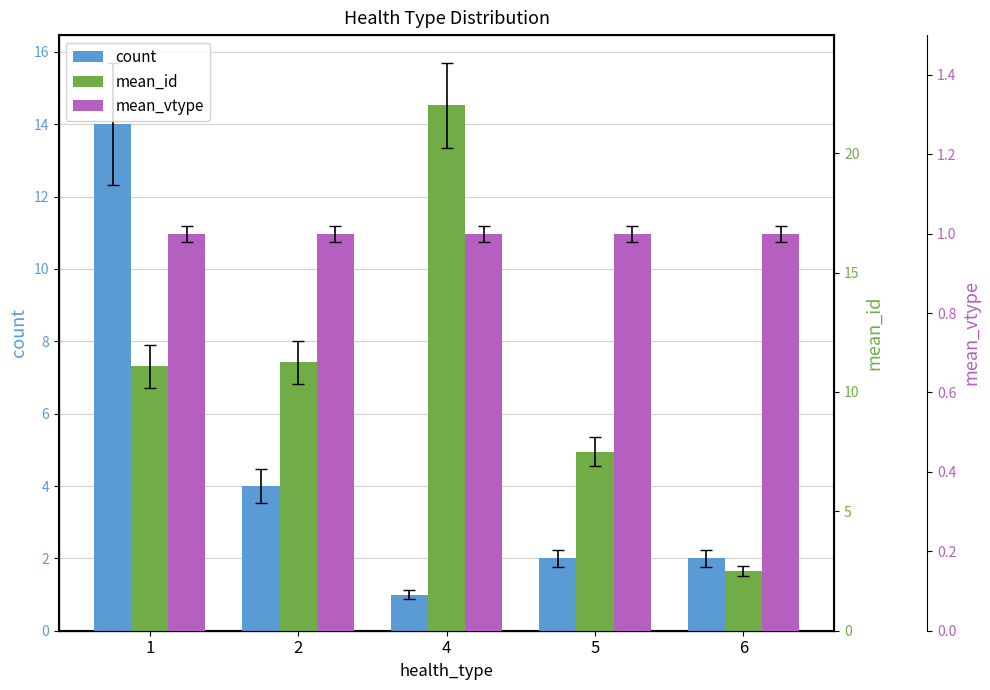

What is the difference between the maximum and minimum values in the count series?

13.0